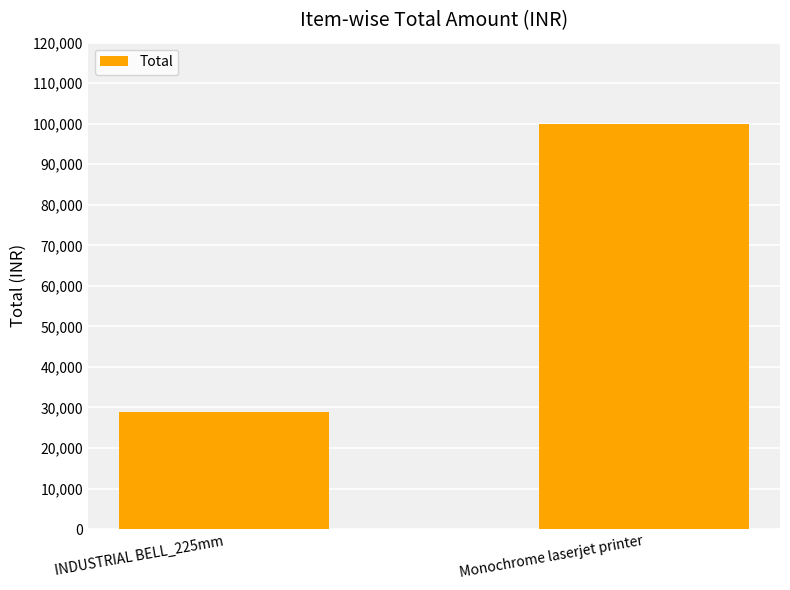

What is the value of the 2nd bar from the left?

99990